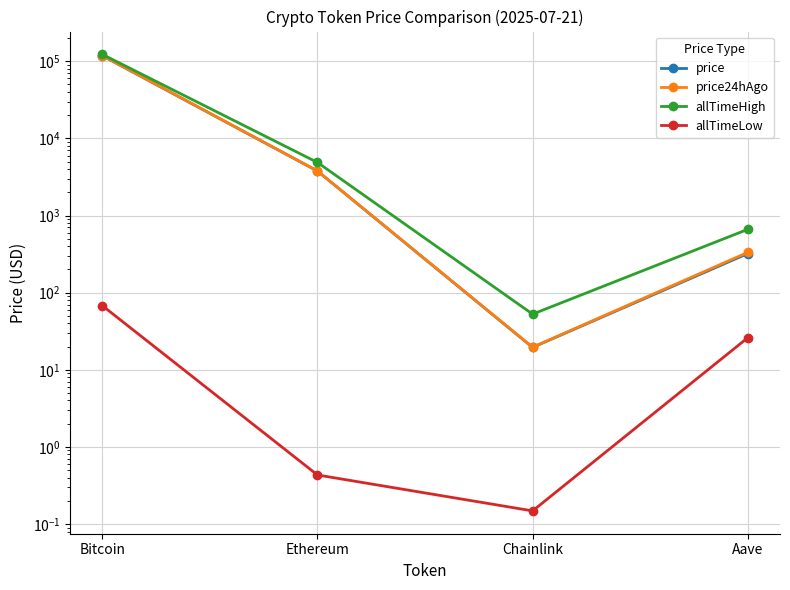

Rank the categories by price24hAgo value from lowest to highest.

Chainlink, Aave, Ethereum, Bitcoin